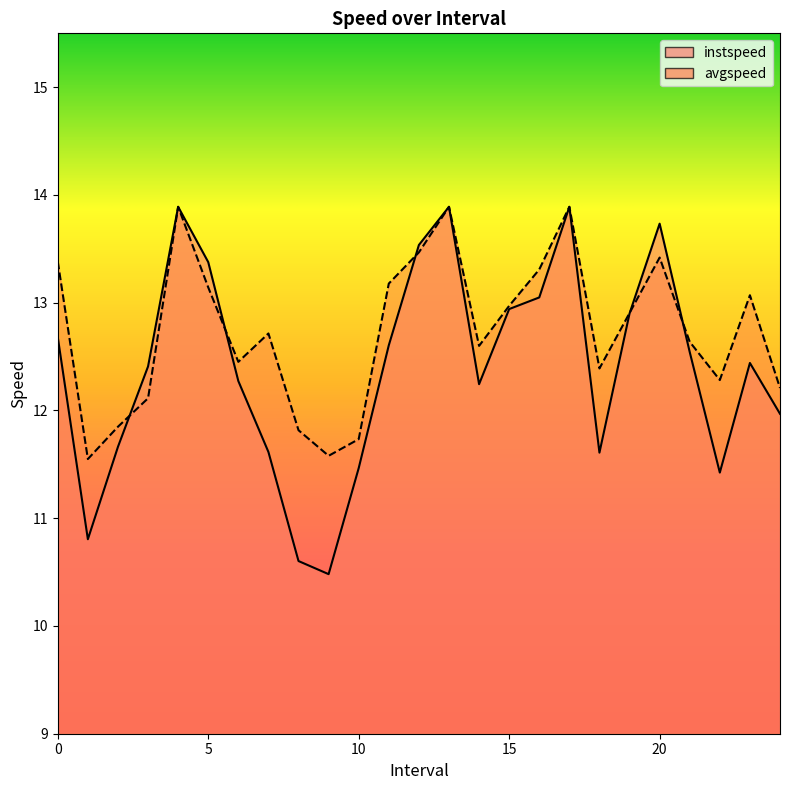

Which category has the highest value in the avgspeed series?

4.0